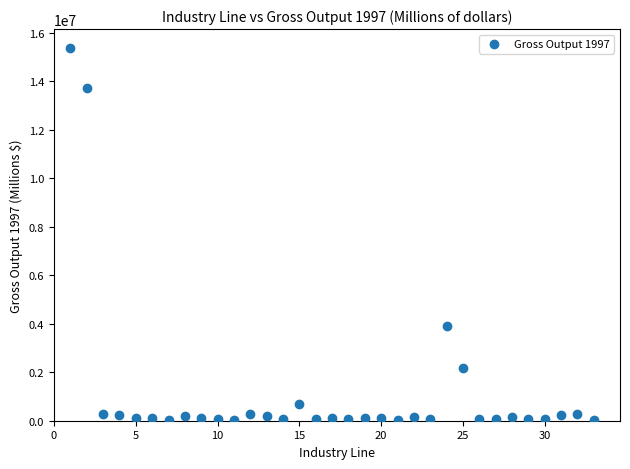

What Y value in the scatter plot is closest to 7706558?

3897971